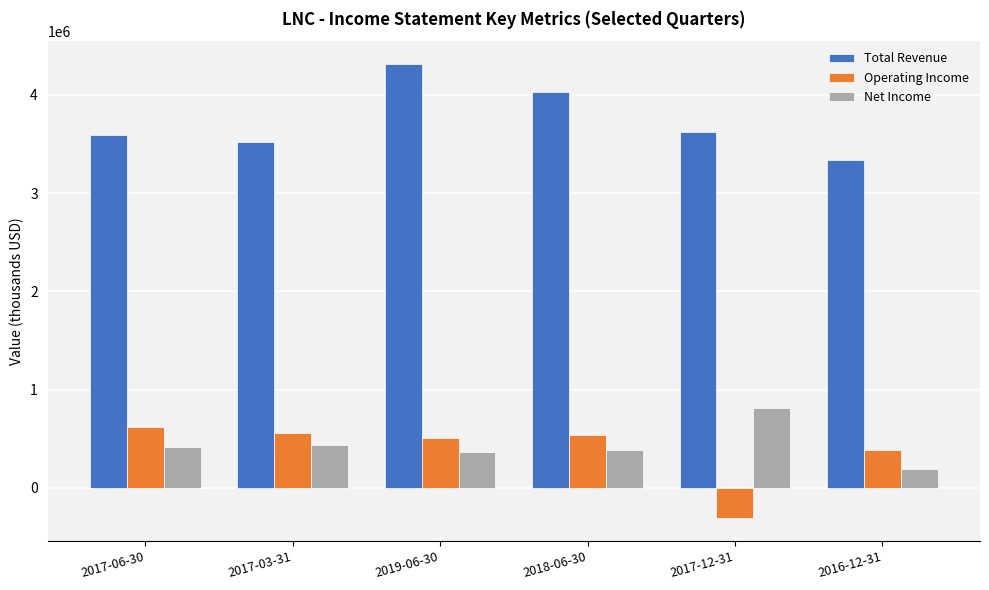

What is the highest value of the Operating Income series?

617000